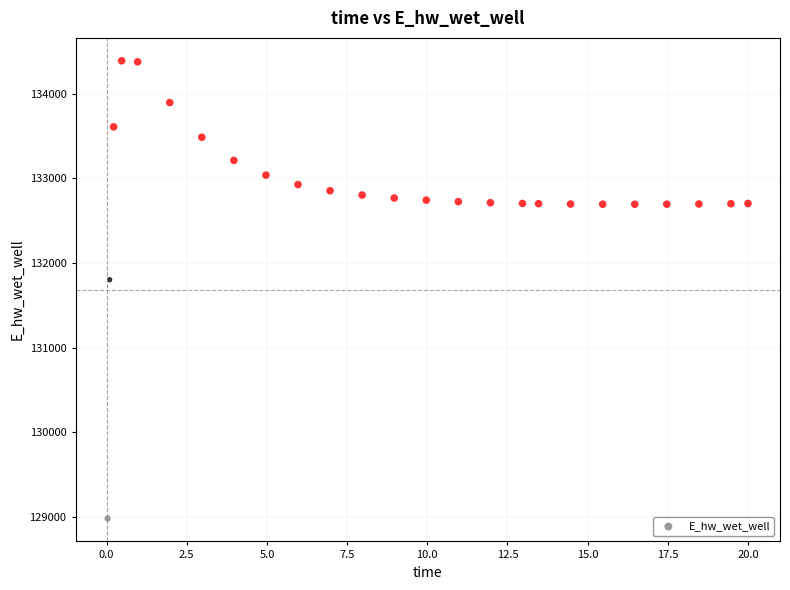

What Y value in the scatter plot is closest to 131683?

131801.0